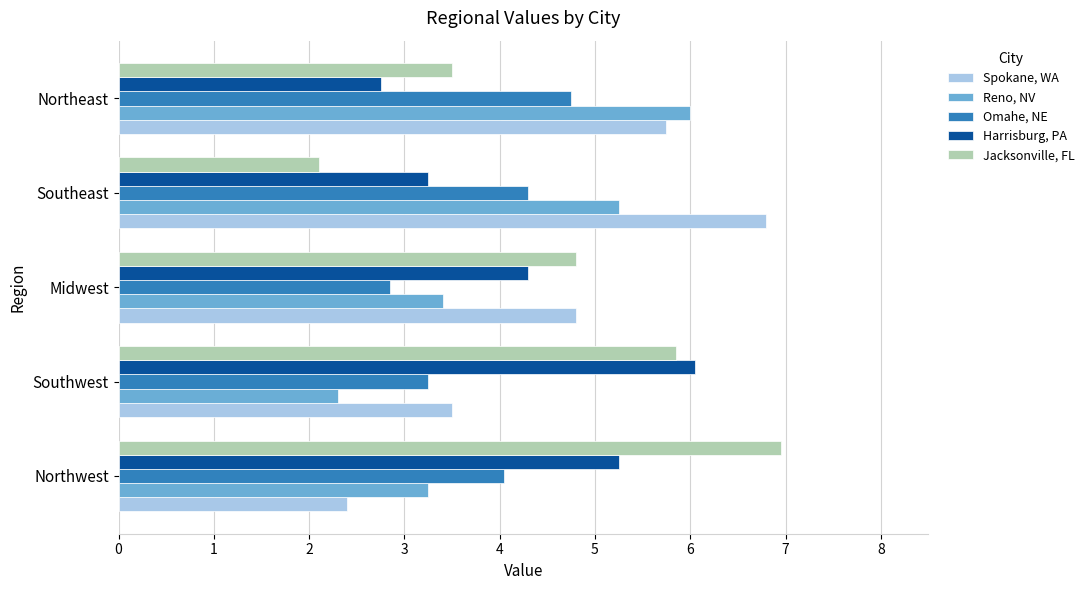

Between Midwest and Northeast, which series saw the biggest shift?

Reno, NV